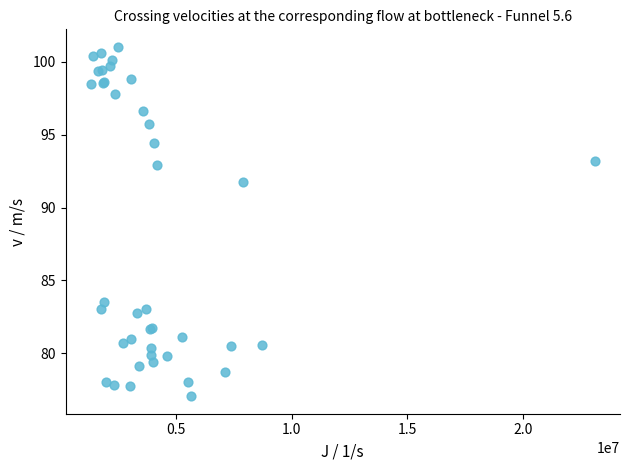

What Y value in the scatter plot is closest to 89?

91.7